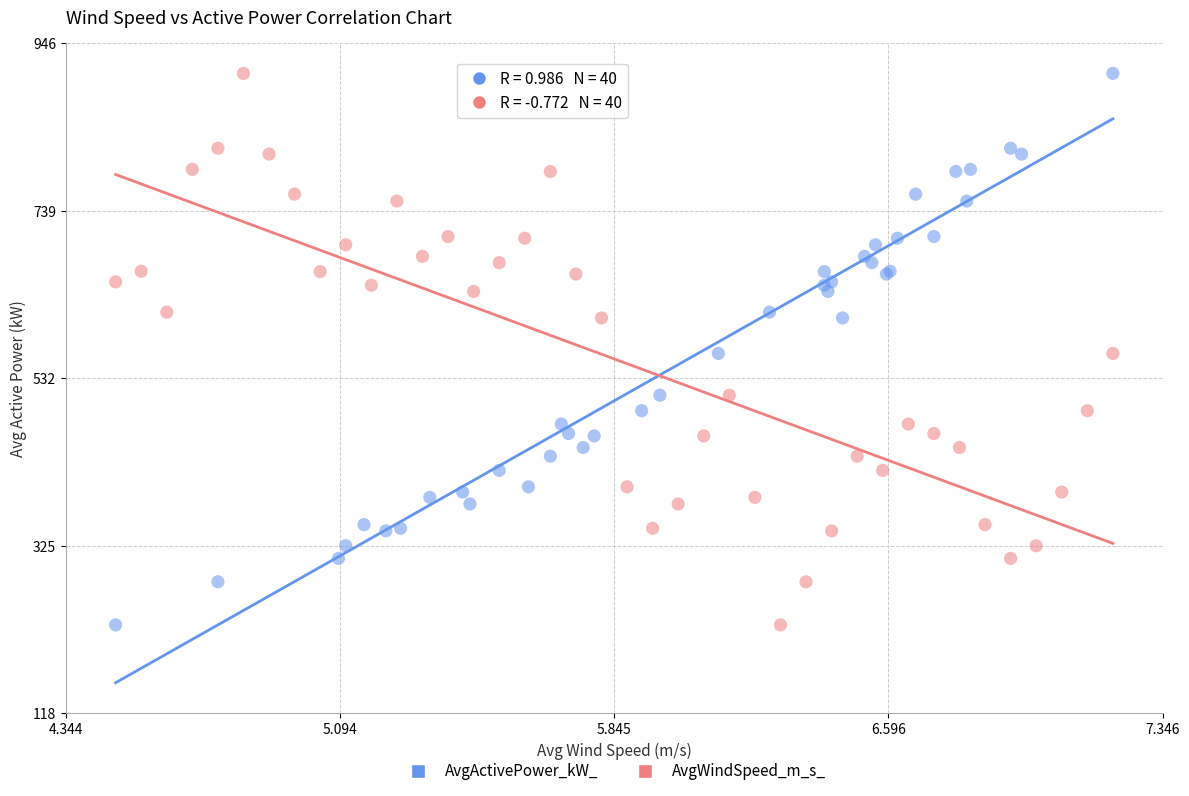

What are all the series names shown in the legend?

AvgActivePower_kW_, AvgWindSpeed_m_s_